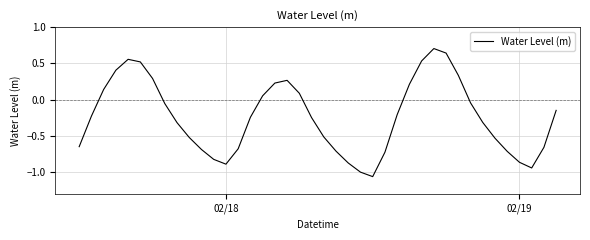

What is the greatest value displayed?

0.7